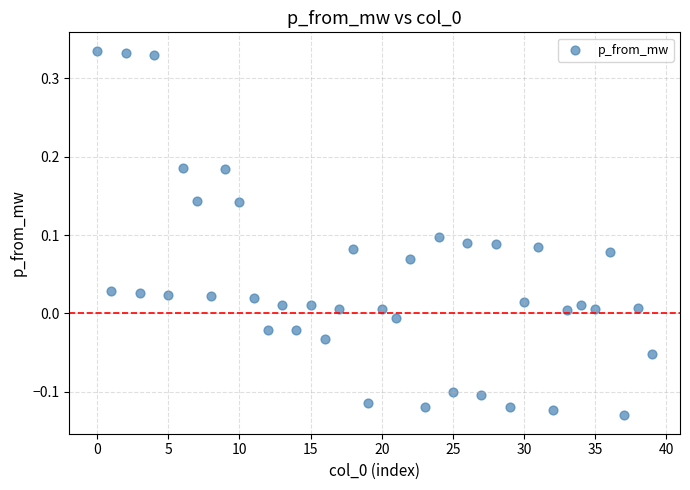

What is the range of Y values (max minus min)?

0.5